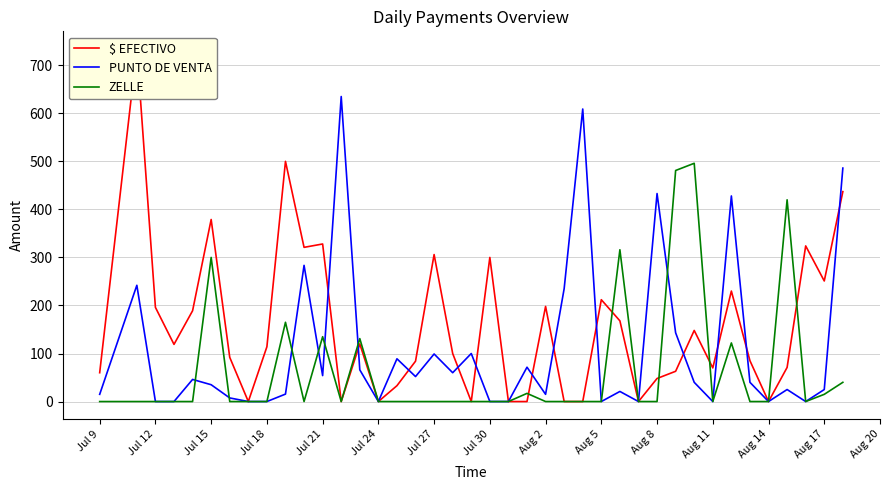

How many intersections are there between ZELLE and $ EFECTIVO?

5